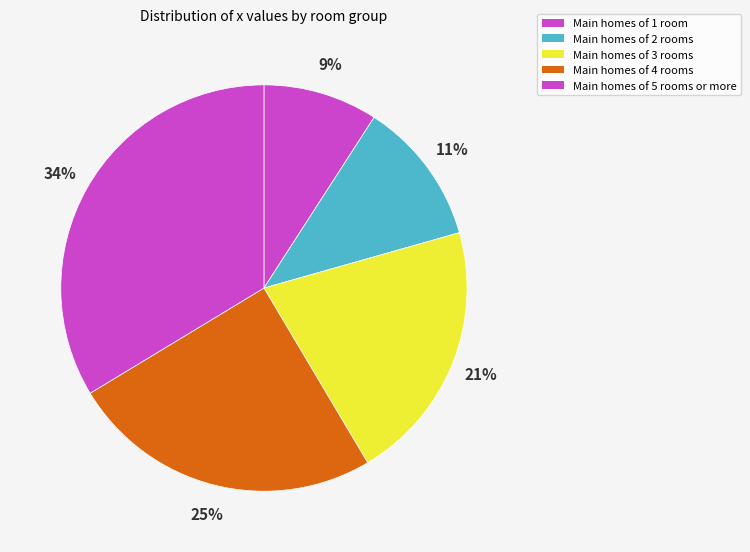

How many segments does this pie chart have?

5